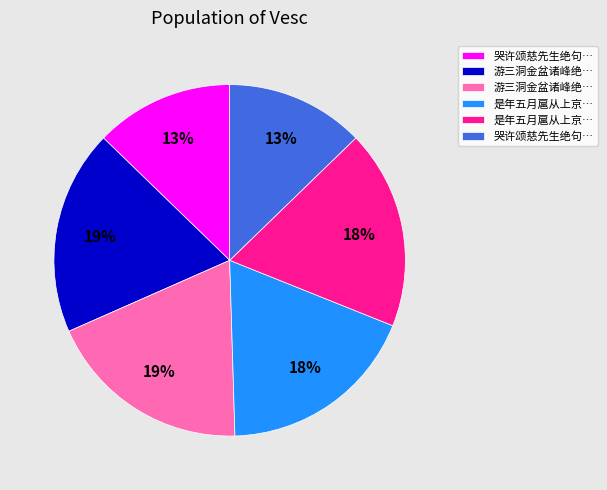

Is there any slice that represents more than half of the pie?

No